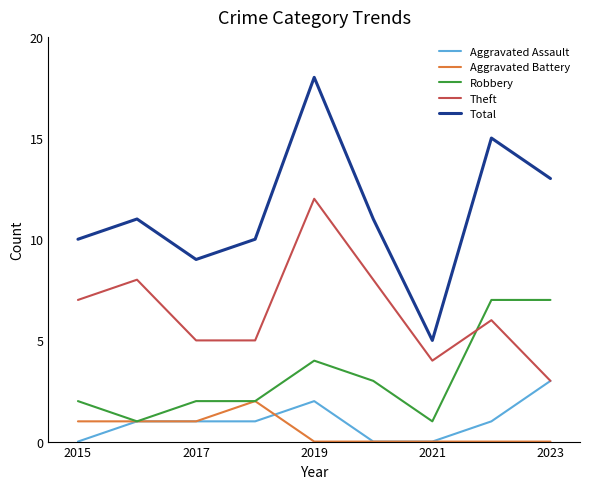

How many series are shown in this chart?

5